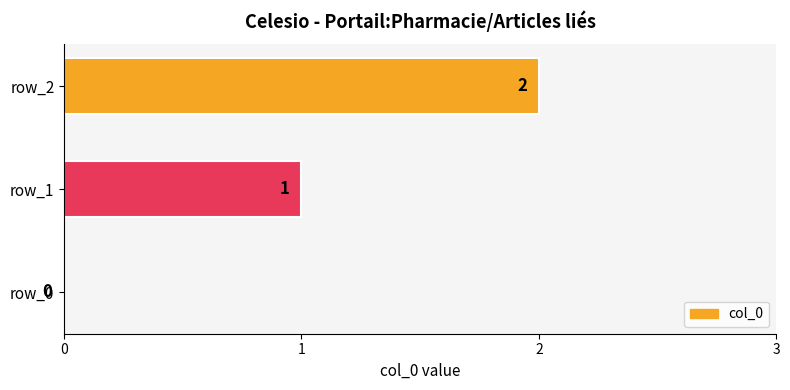

Is it true that the value at row_0 is 0?

True